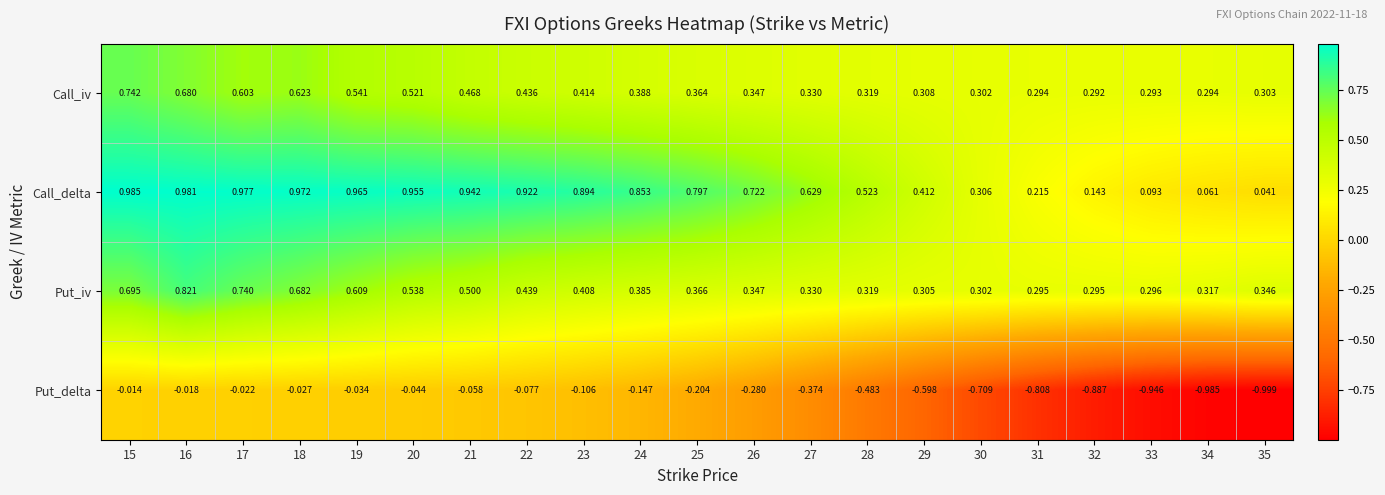

Rank the series by their maximum value, from highest to lowest.

Call_delta, Put_iv, Call_iv, Put_delta